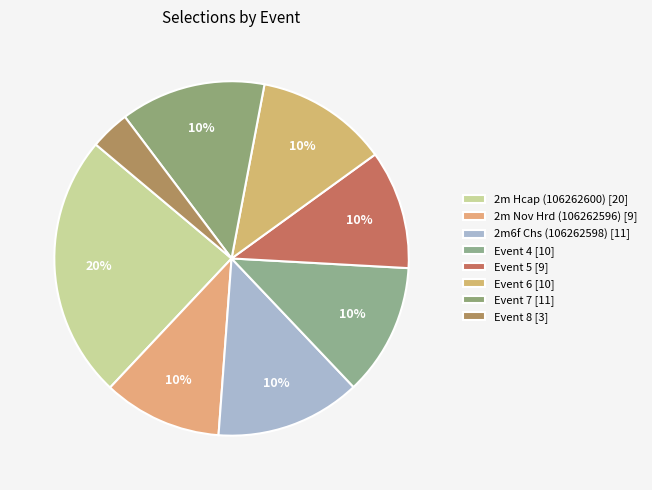

To the nearest percent, what portion does 2m Hcap (106262600) represent?

24%